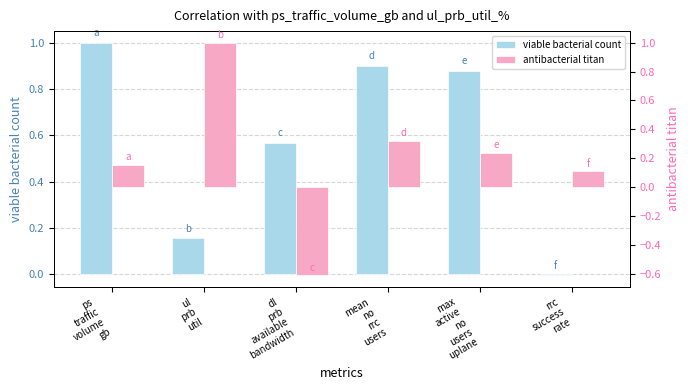

Between rrc
success
rate and dl
prb
available
bandwidth, which is larger?

dl
prb
available
bandwidth